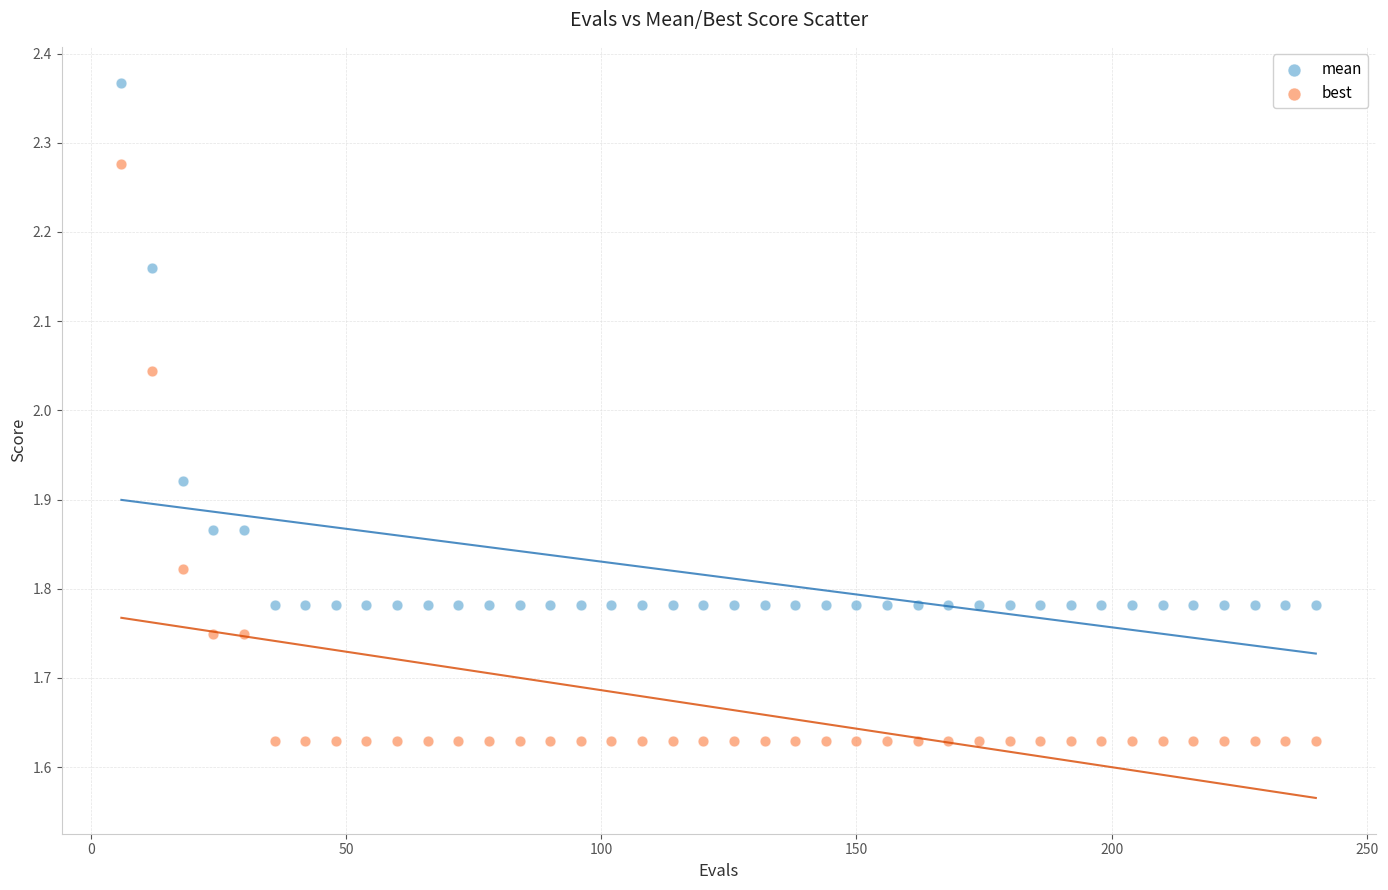

What is the X range (max minus min) for the scatter plot?

234.0